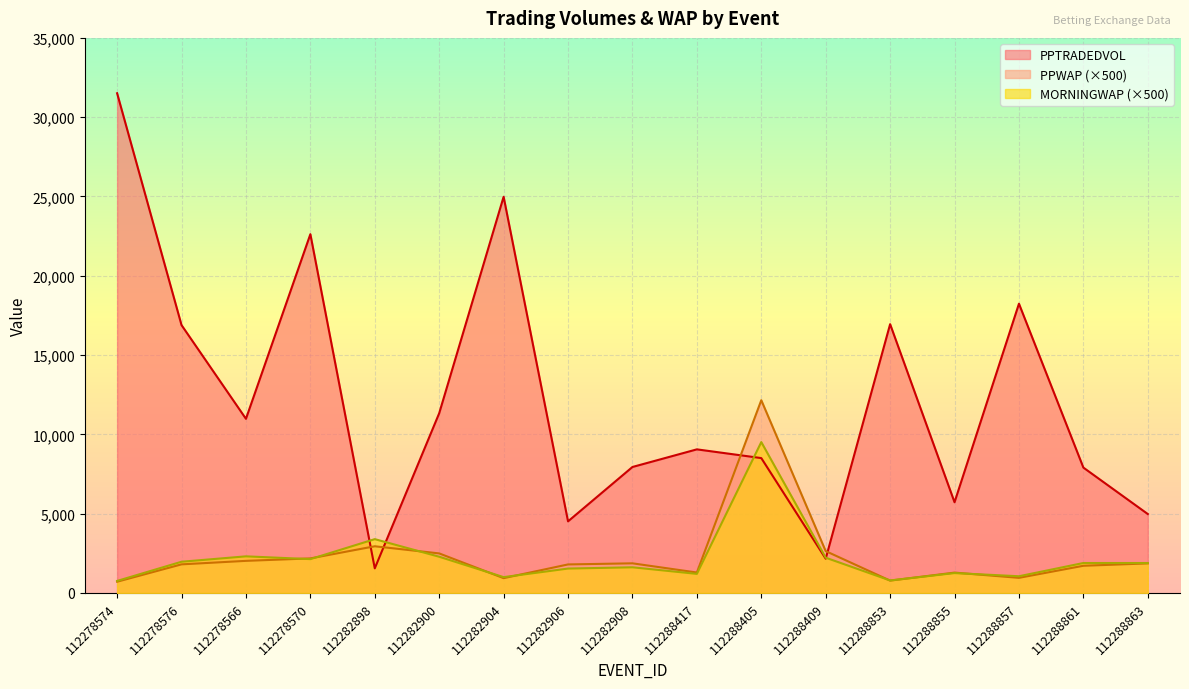

How many intersections are there between MORNINGWAP and PPTRADEDVOL?

4